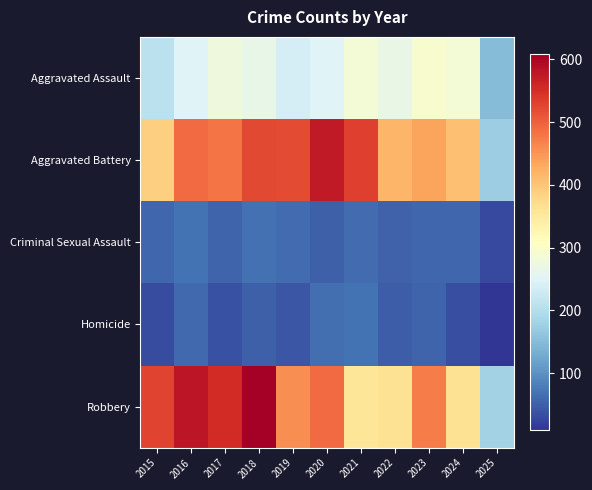

Which has a higher value, 2016 or 2015?

2016